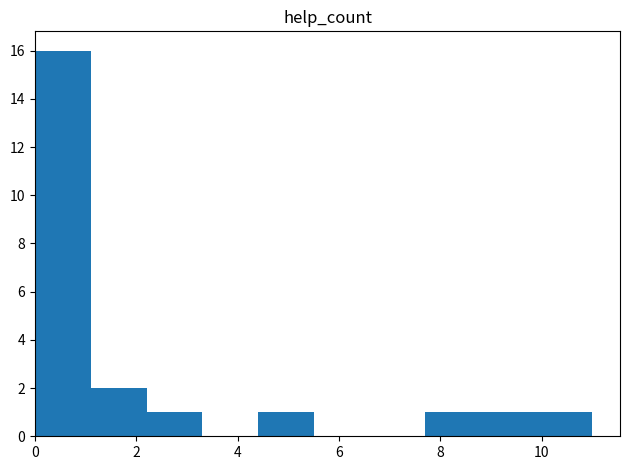

Reading left to right, list every bar in this chart as the range it spans on the x-axis followed by its height. Neither the bar edges nor the heights are printed on the chart, so give them approximately, as read against the axes.

0.0 to 1.1: 16
1.1 to 2.2: 2
2.2 to 3.3: 1
3.3 to 4.4: 0
4.4 to 5.5: 1
5.5 to 6.6: 0
6.6 to 7.7: 0
7.7 to 8.8: 1
8.8 to 9.9: 1
9.9 to 11.0: 1